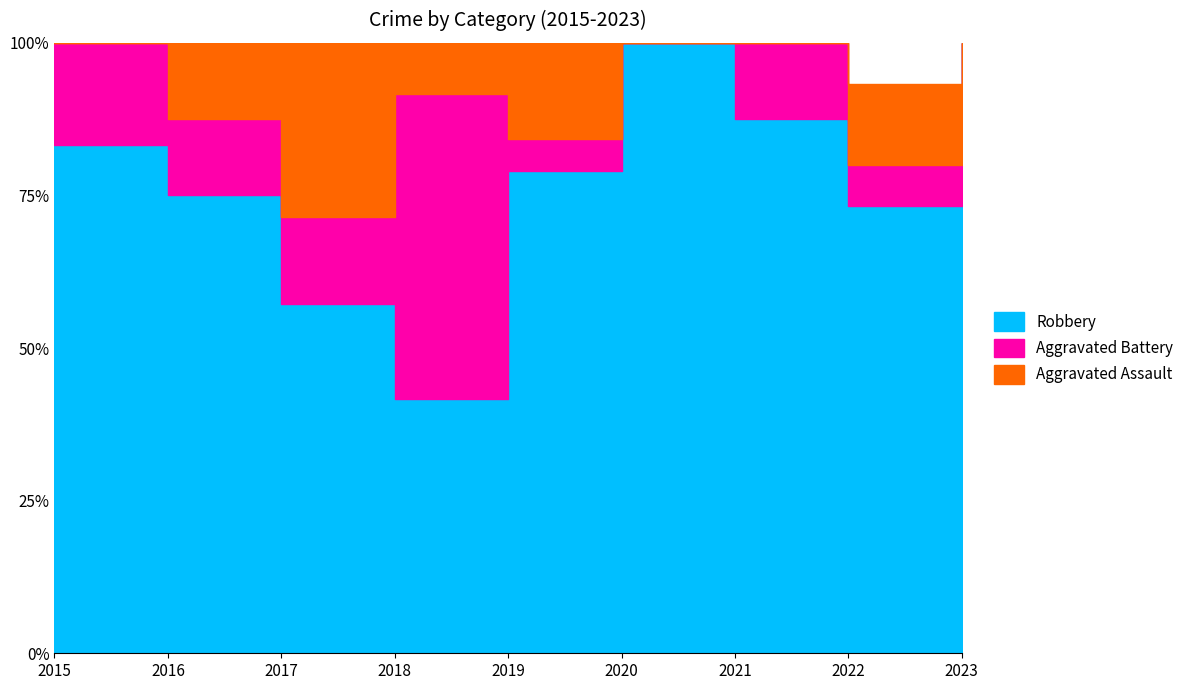

What is the difference between the highest and lowest values at 2015?

6